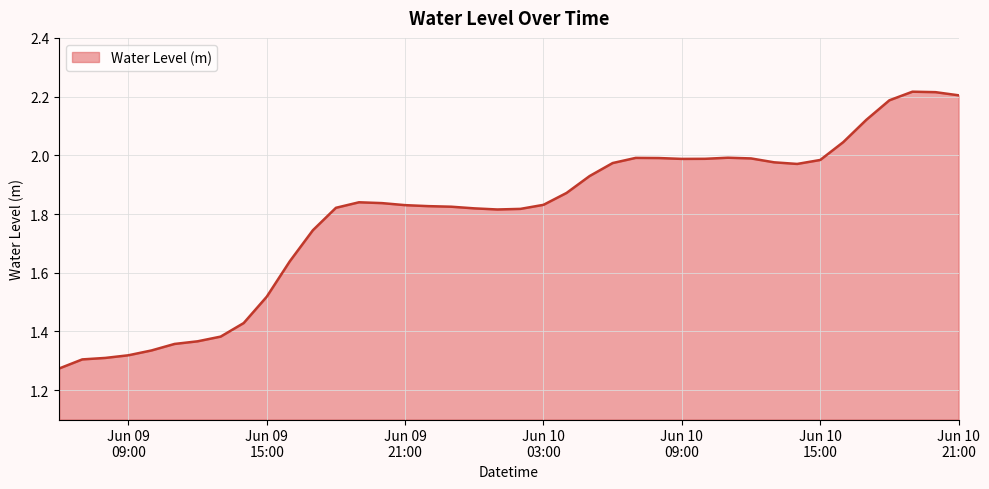

Is it true that the value at Jun 09 15:00 is 2.0?

False